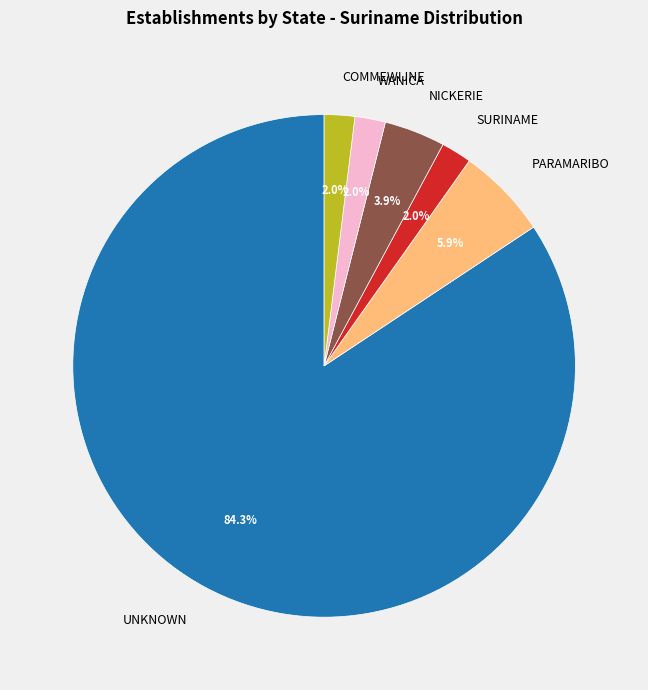

What is the largest slice in the pie chart?

UNKNOWN